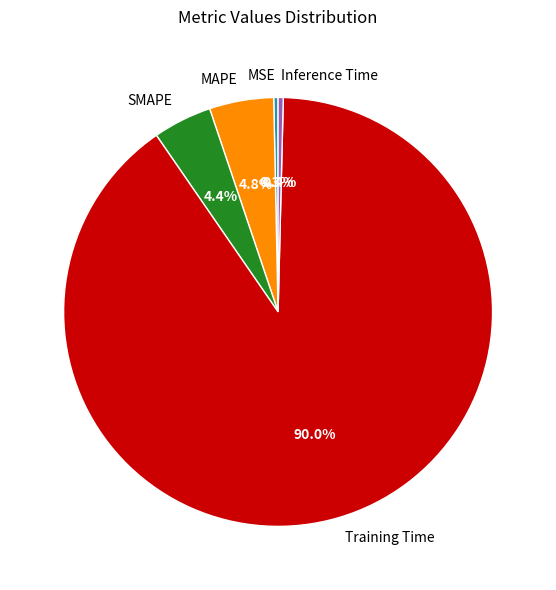

Is it true that Inference Time is 0% of the pie?

True